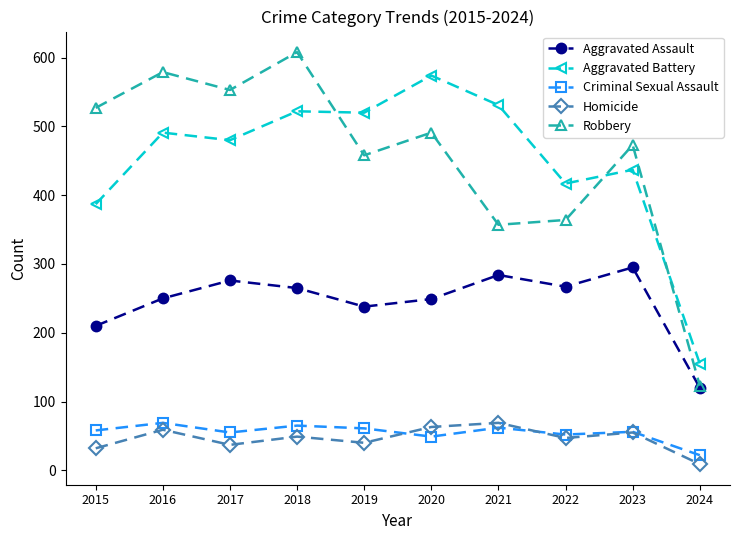

What are all the series names shown in the legend?

Aggravated Assault, Aggravated Battery, Criminal Sexual Assault, Homicide, Robbery